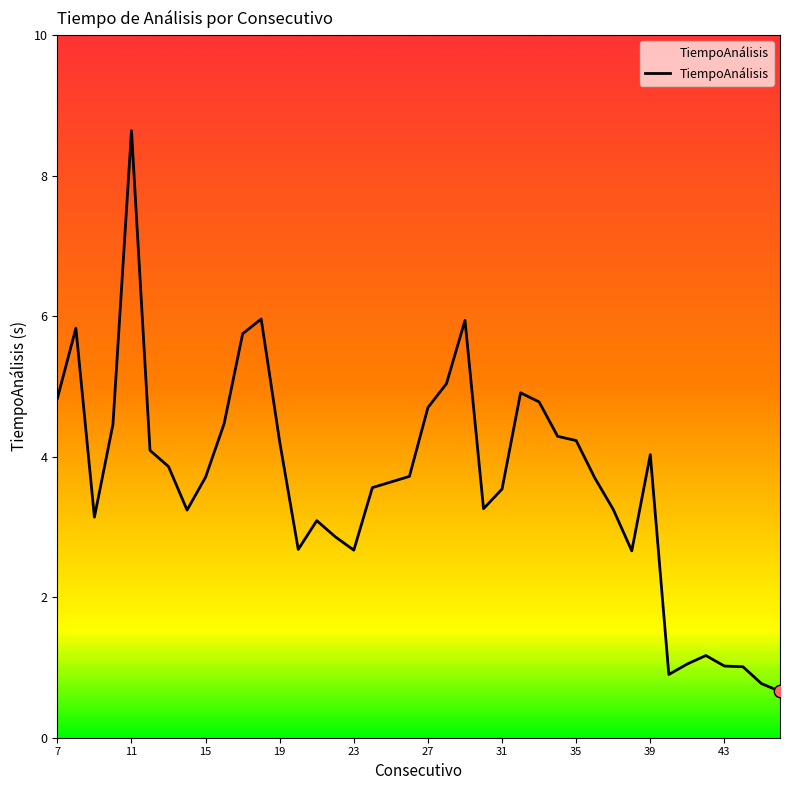

What is the smallest value displayed?

0.7